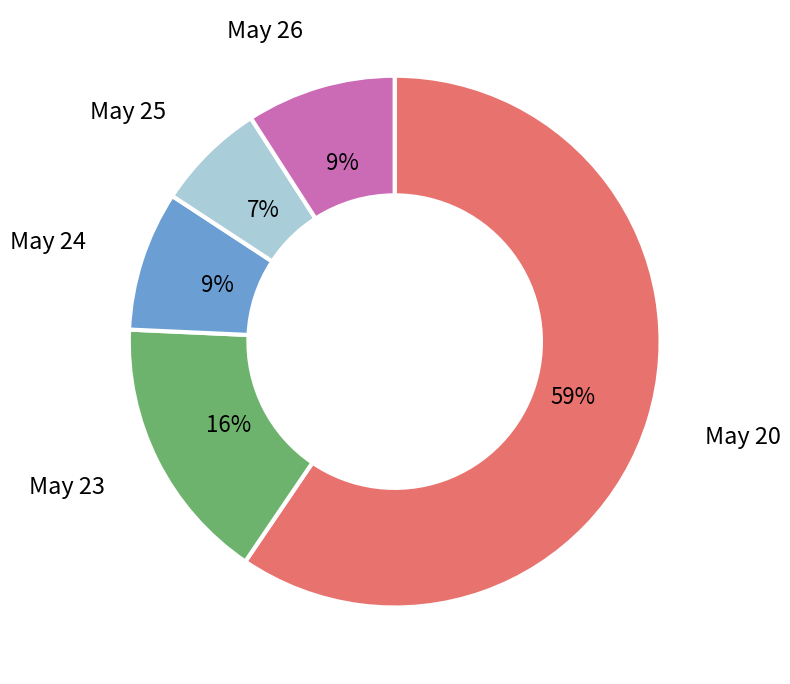

Combined, do May 26 and May 25 account for over 50%?

No